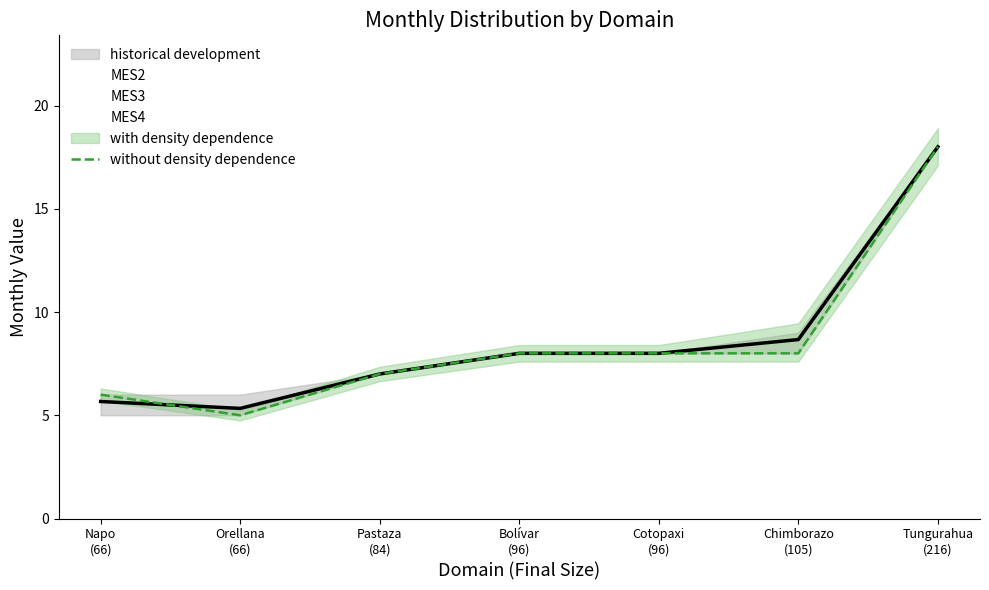

Between Orellana
(66) and Napo
(66), which is larger?

Napo
(66)